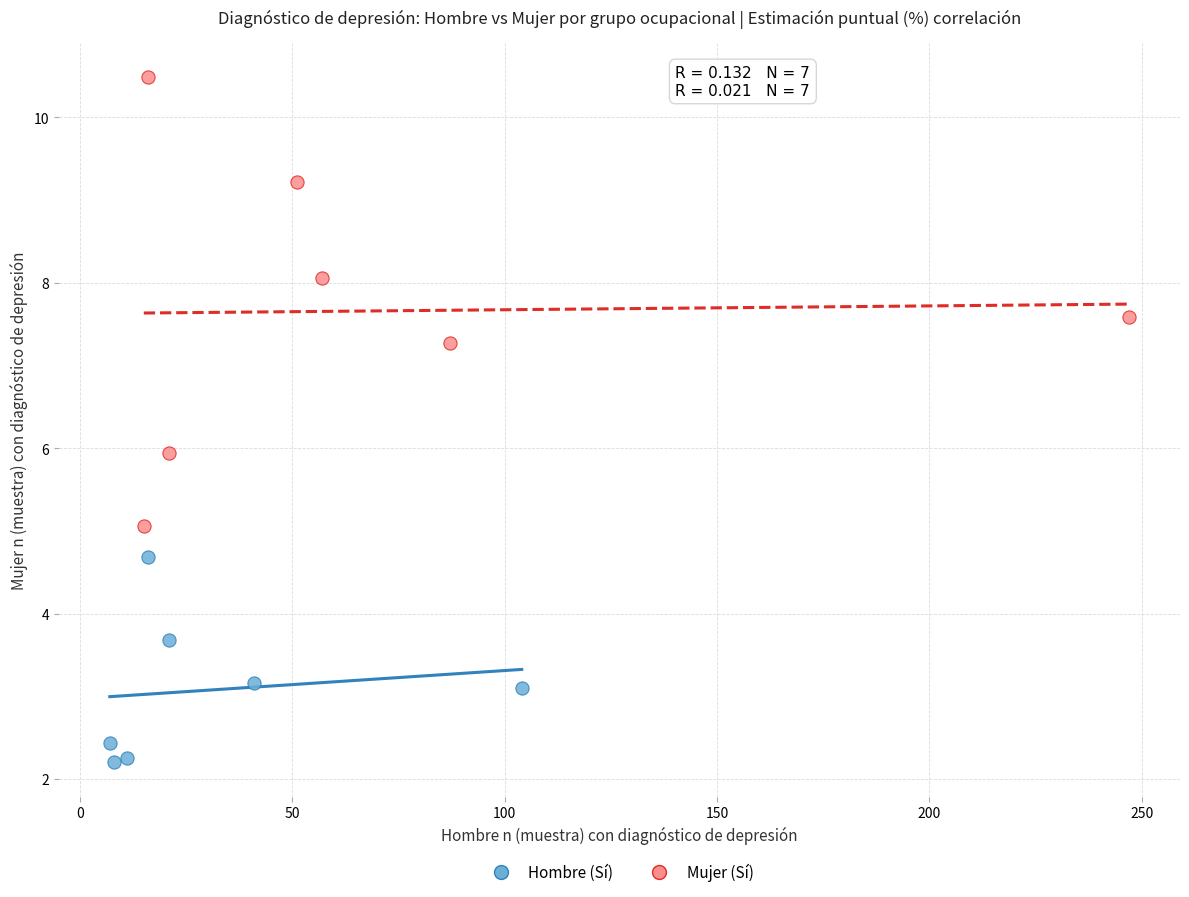

Which series contains the lowest Y value?

Hombre (Sí)